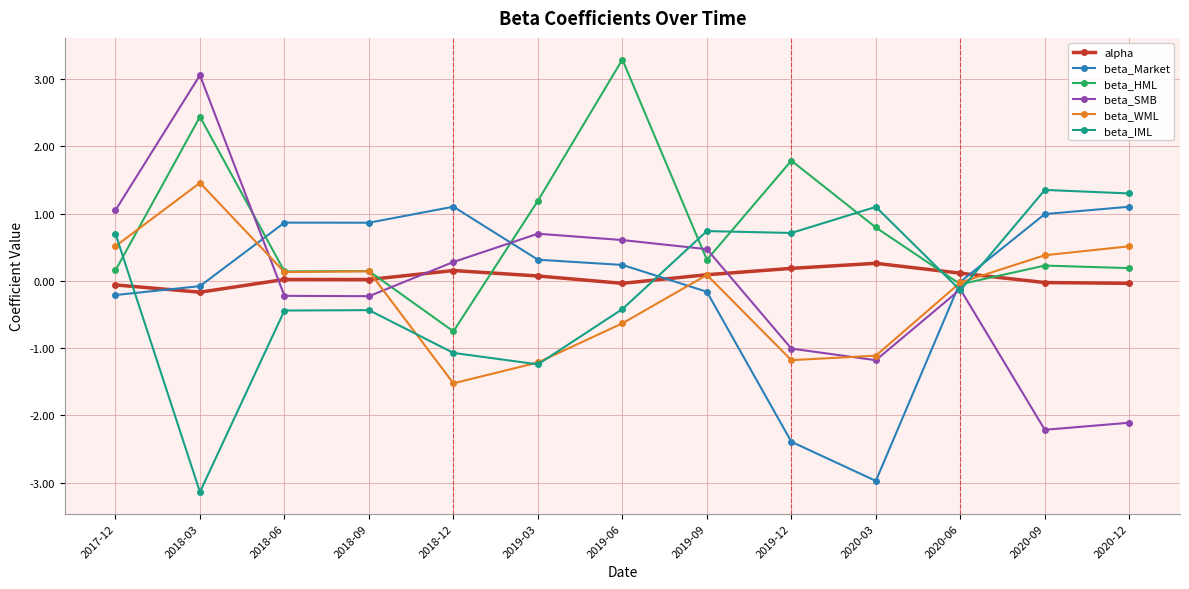

Does the chart display data point markers on the line(s)?

Yes